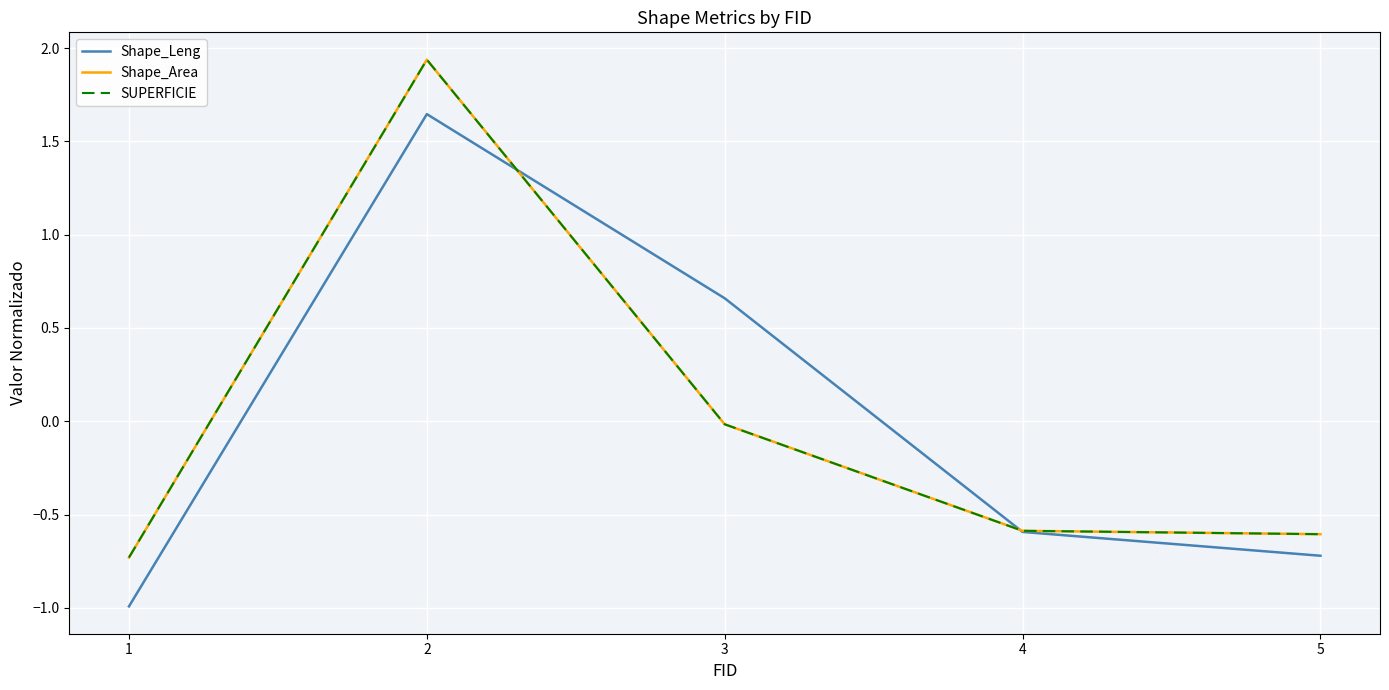

What is the lowest value of the Shape_Leng series?

-1.0